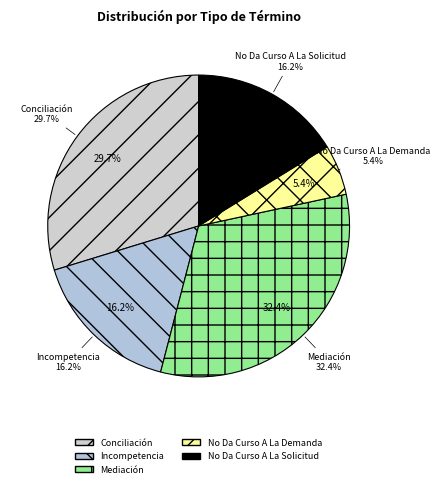

What is the smallest slice in the pie chart?

No Da Curso A La Demanda